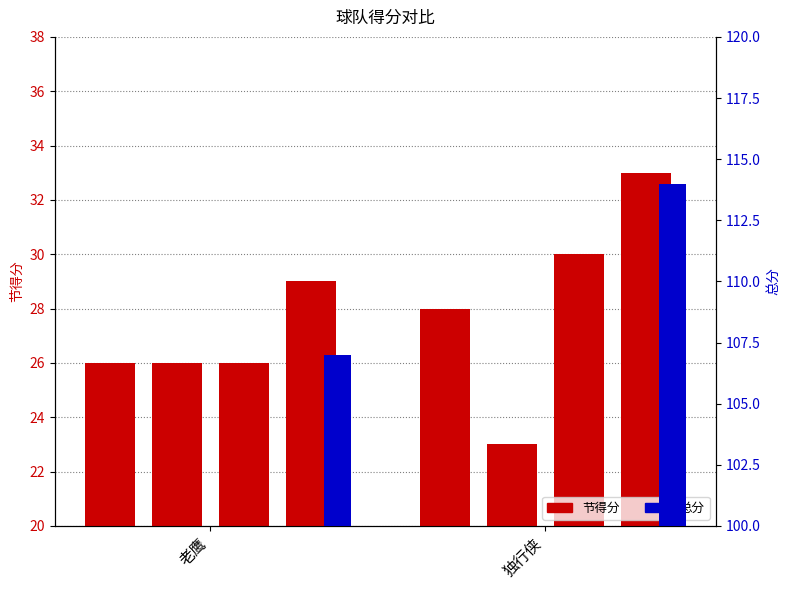

How many groups of bars are there?

2